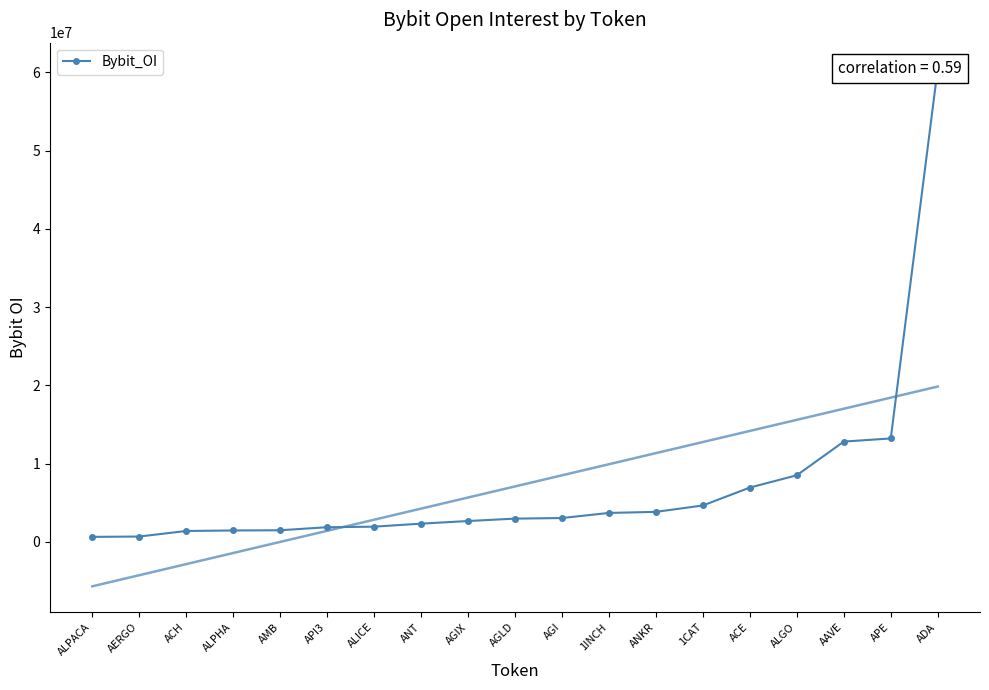

Which has a higher value, 1INCH or AERGO?

1INCH